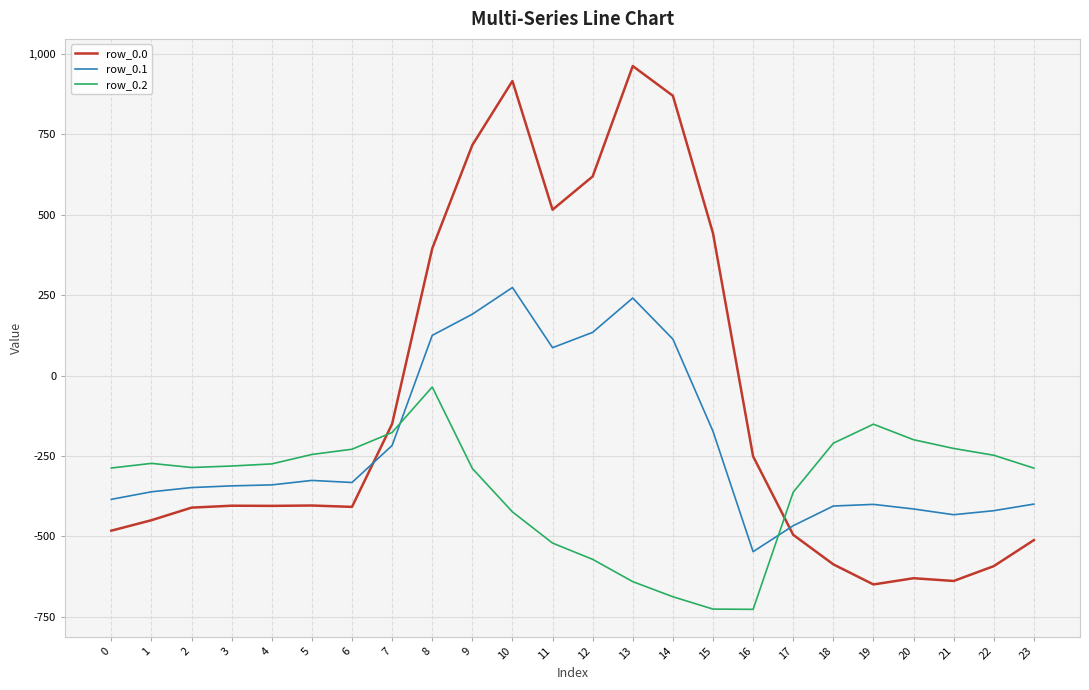

Is this an area chart (filled region under the line)?

No